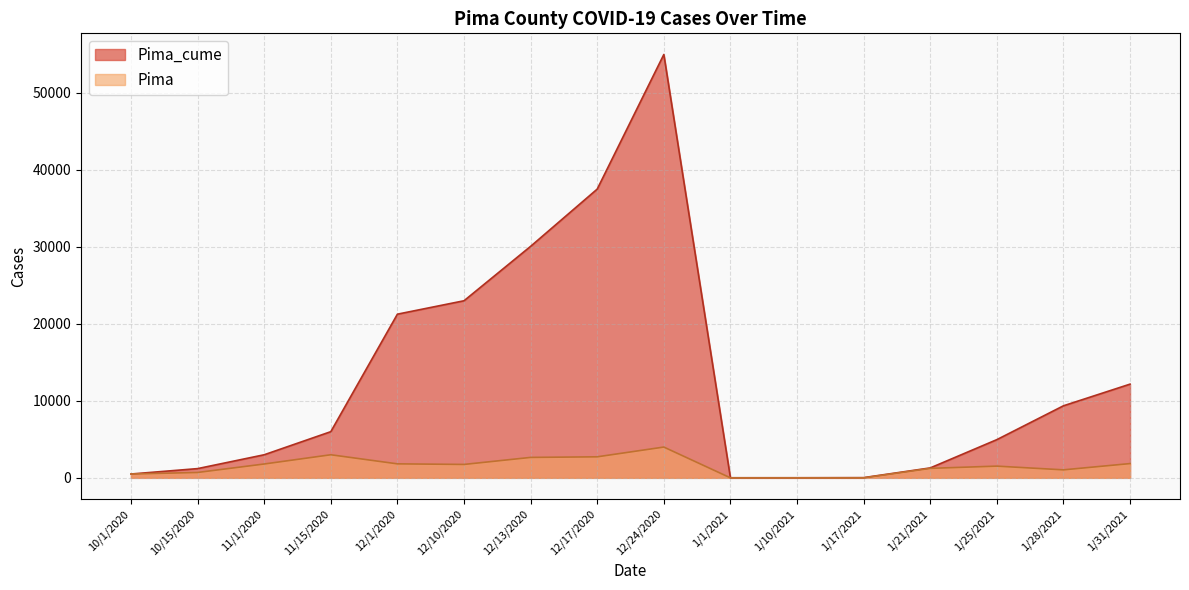

How many interior local valleys does the Pima_cume series have?

1